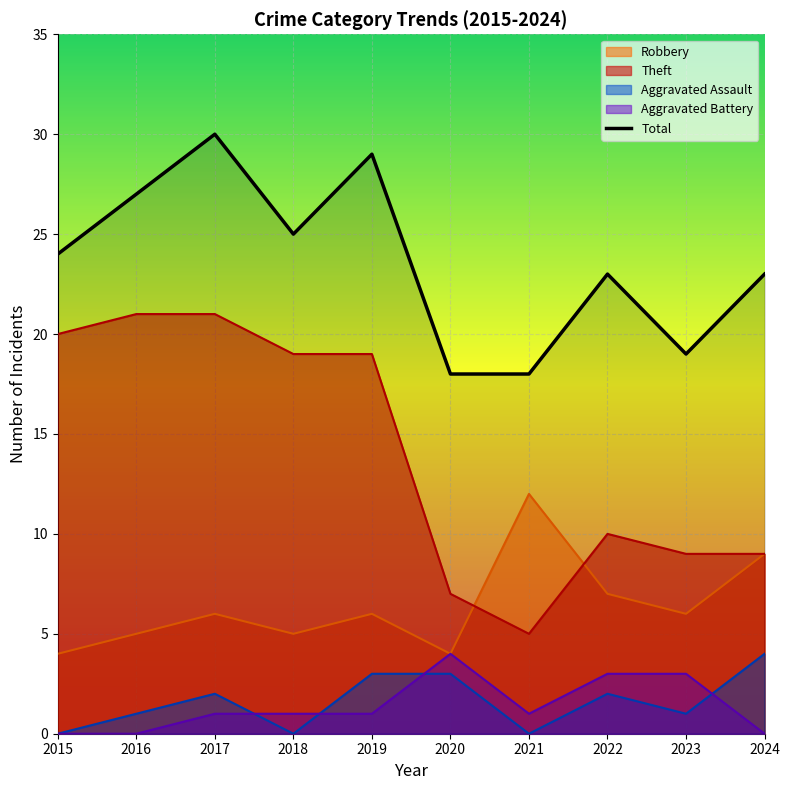

How many values are below 24?

5